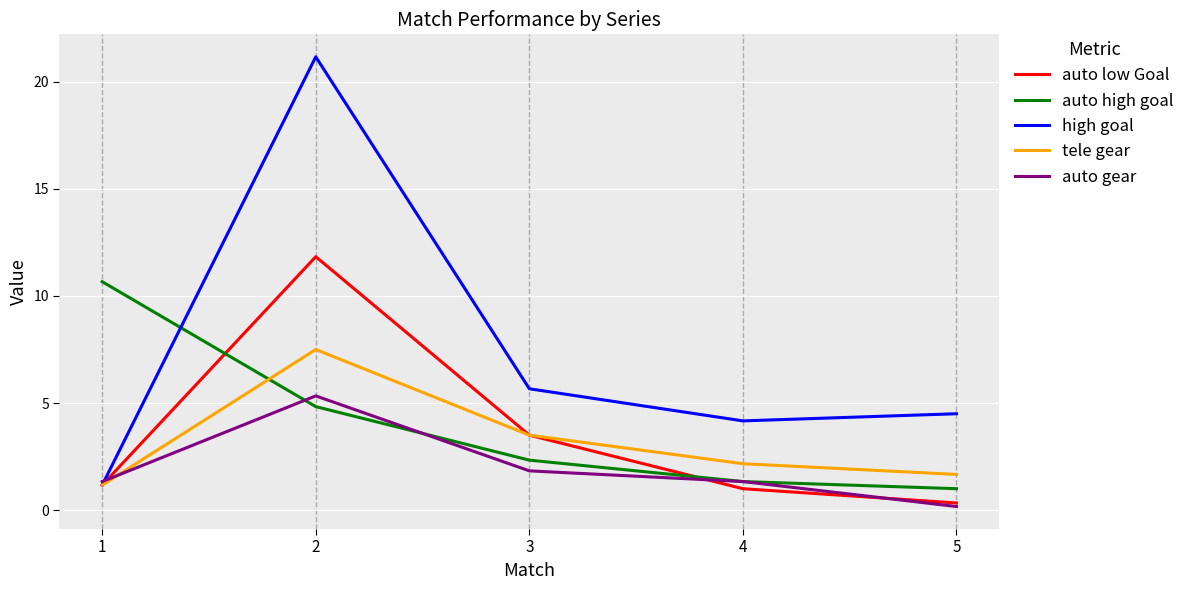

At how many categories does at least one series exceed 7?

2